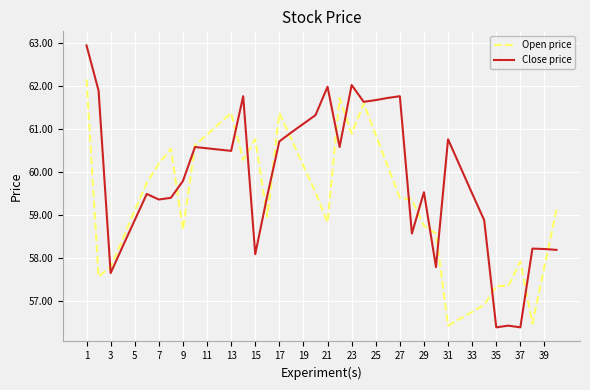

Which series ends up on top after the final intersection of Open price and Close price?

Open price